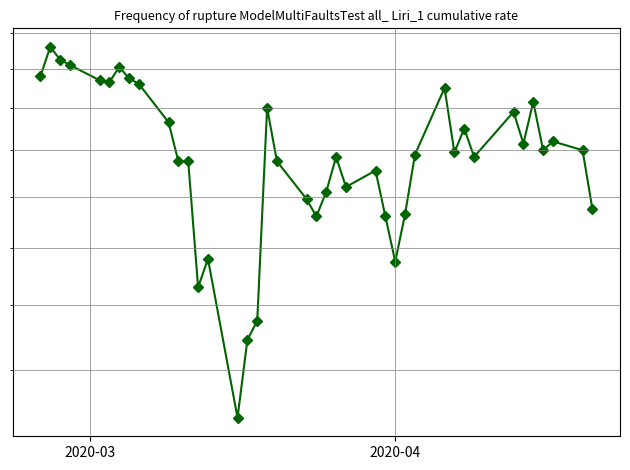

True or false: there are more than 1 points higher than both neighbors.

True